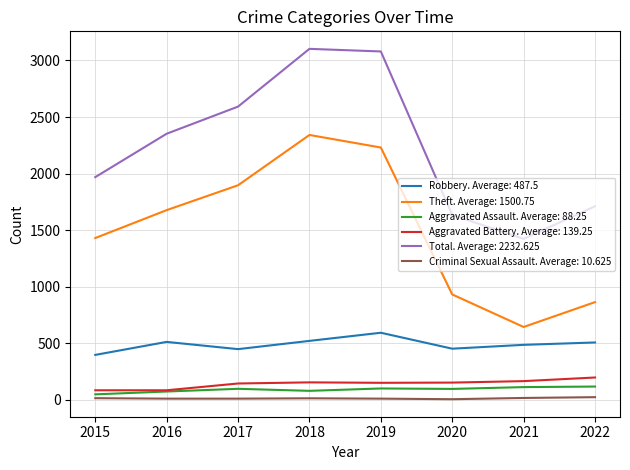

True or false: Aggravated Battery. Average: 139.25 and Theft. Average: 1500.75 intersect in this chart.

False